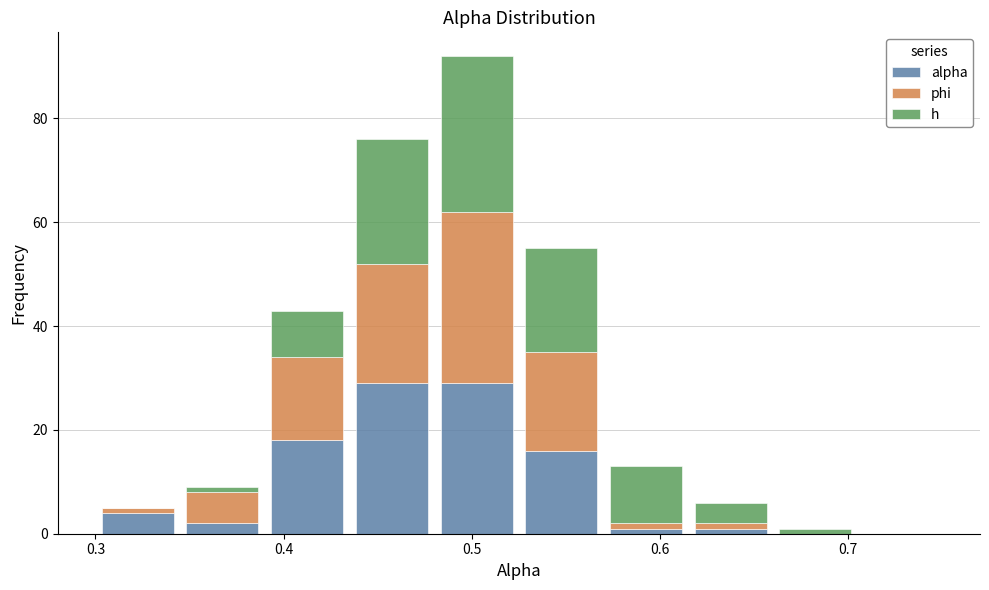

Reading left to right, transcribe this chart: for each stacked bar, give the range it covers on the x-axis and its total height. Neither the bar edges nor the heights are printed on the chart, so give them approximately, as read against the axes.

0.300 to 0.345: 6
0.345 to 0.390: 10
0.390 to 0.435: 44
0.435 to 0.480: 76
0.480 to 0.525: 92
0.525 to 0.570: 56
0.570 to 0.615: 14
0.615 to 0.660: 6
0.660 to 0.705: under 2
0.705 to 0.750: 0